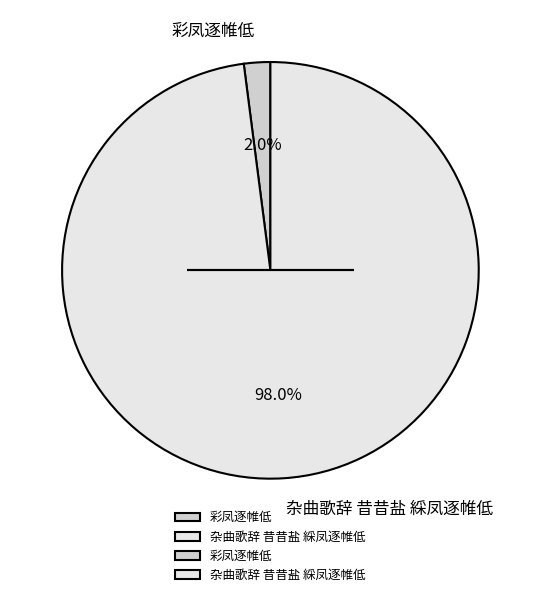

Which slice is the smallest?

彩凤逐帷低